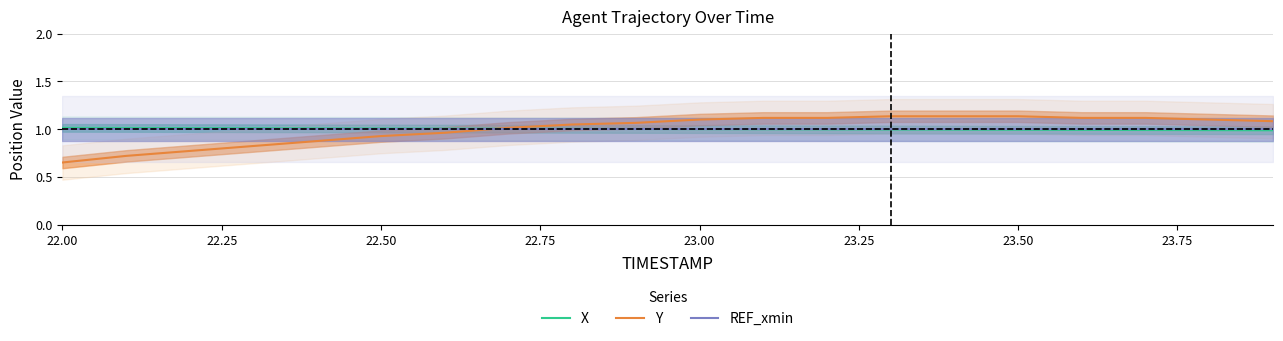

Where is Y nearest to the value 0?

22.00